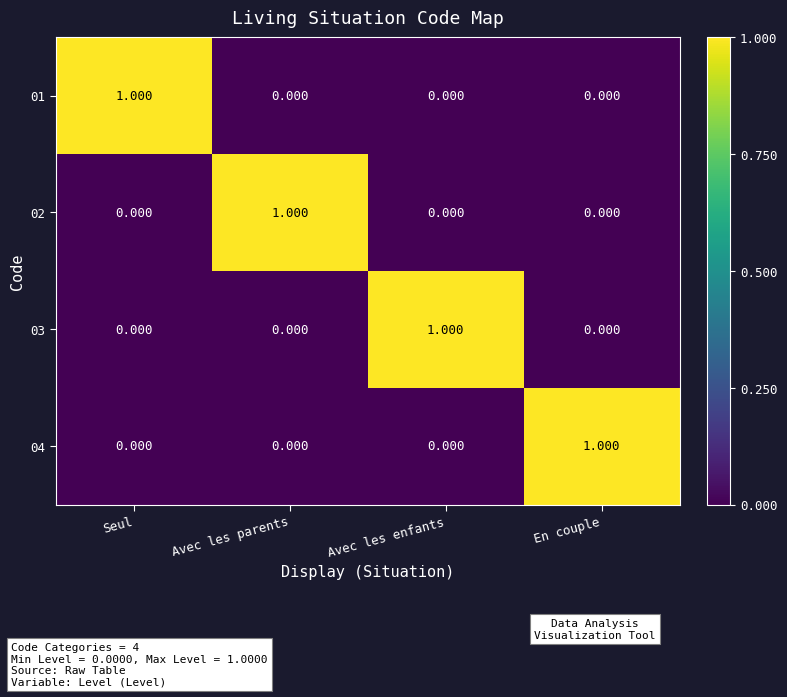

Reading right to left, extract all data points from this chart.

01: En couple=0	Avec les enfants=0	Avec les parents=0	Seul=1
02: En couple=0	Avec les enfants=0	Avec les parents=1	Seul=0
03: En couple=0	Avec les enfants=1	Avec les parents=0	Seul=0
04: En couple=1	Avec les enfants=0	Avec les parents=0	Seul=0